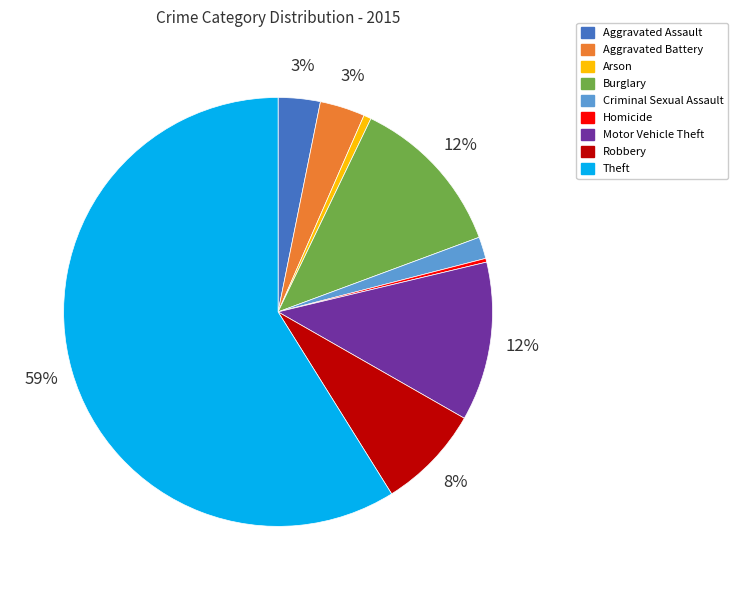

To the nearest percent, what portion does Criminal Sexual Assault represent?

2%